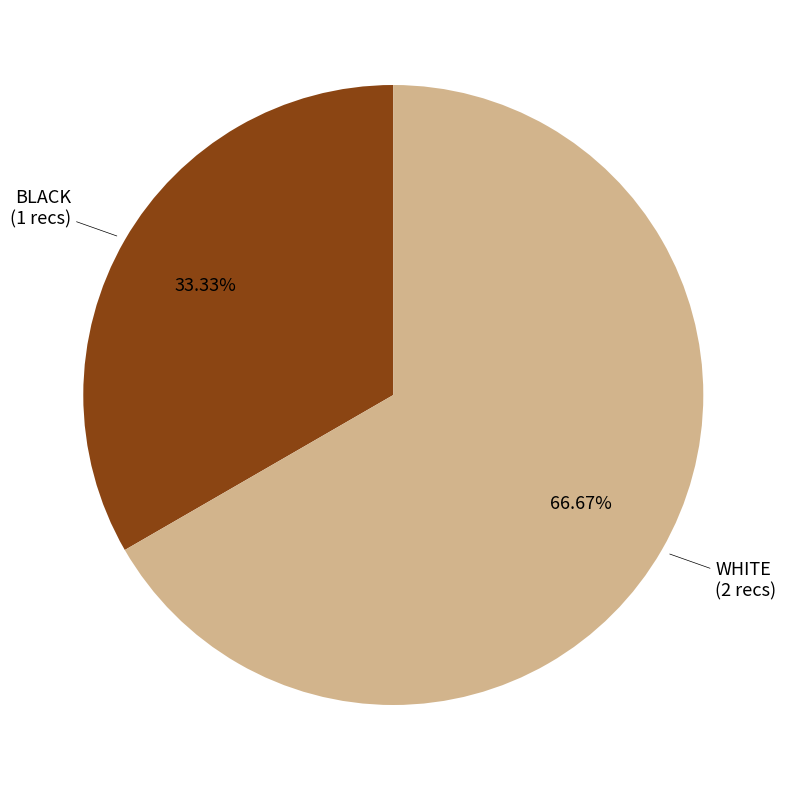

Rank the categories by value from highest to lowest.

WHITE, BLACK